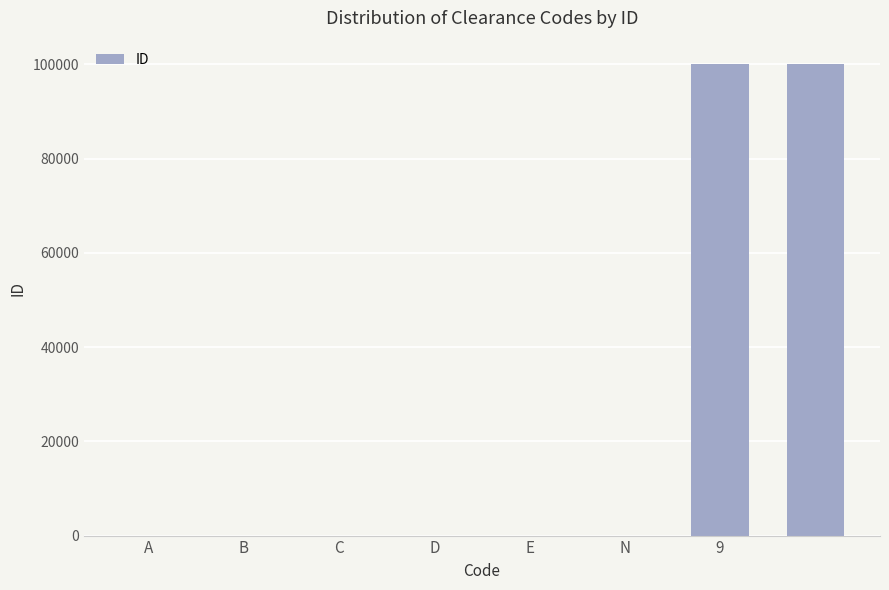

What is the maximum value shown in the chart?

99999